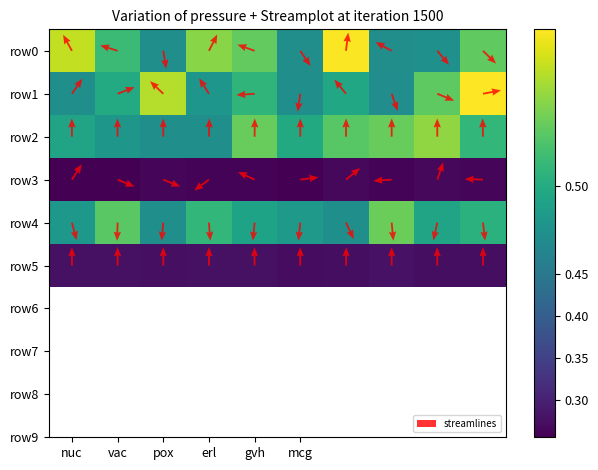

How many data points does each series have?

10